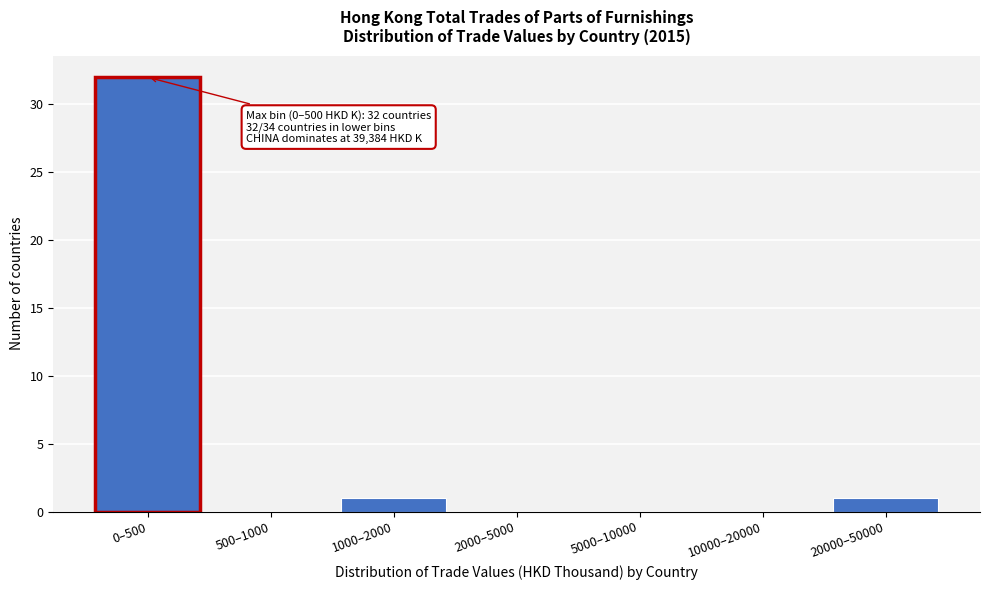

Reading left to right, list all the values displayed in this chart.

0–500=32	500–1000=0	1000–2000=1	2000–5000=0	5000–10000=0	10000–20000=0	20000–50000=1